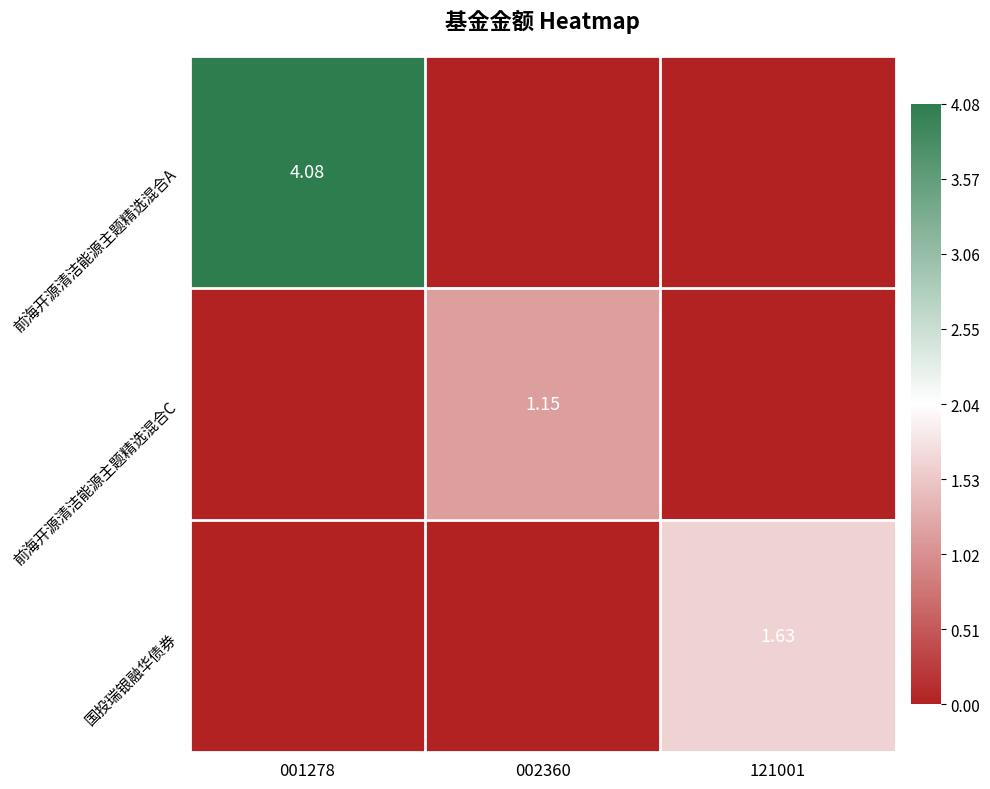

How many positive values does the 前海开源清洁能源主题精选混合A series have?

1